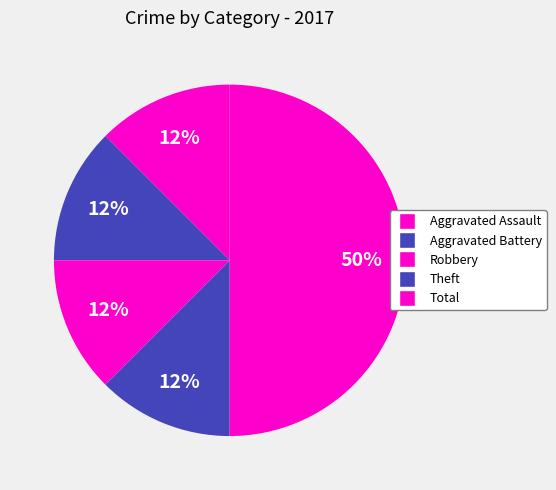

Which category has the biggest portion of the pie?

Total